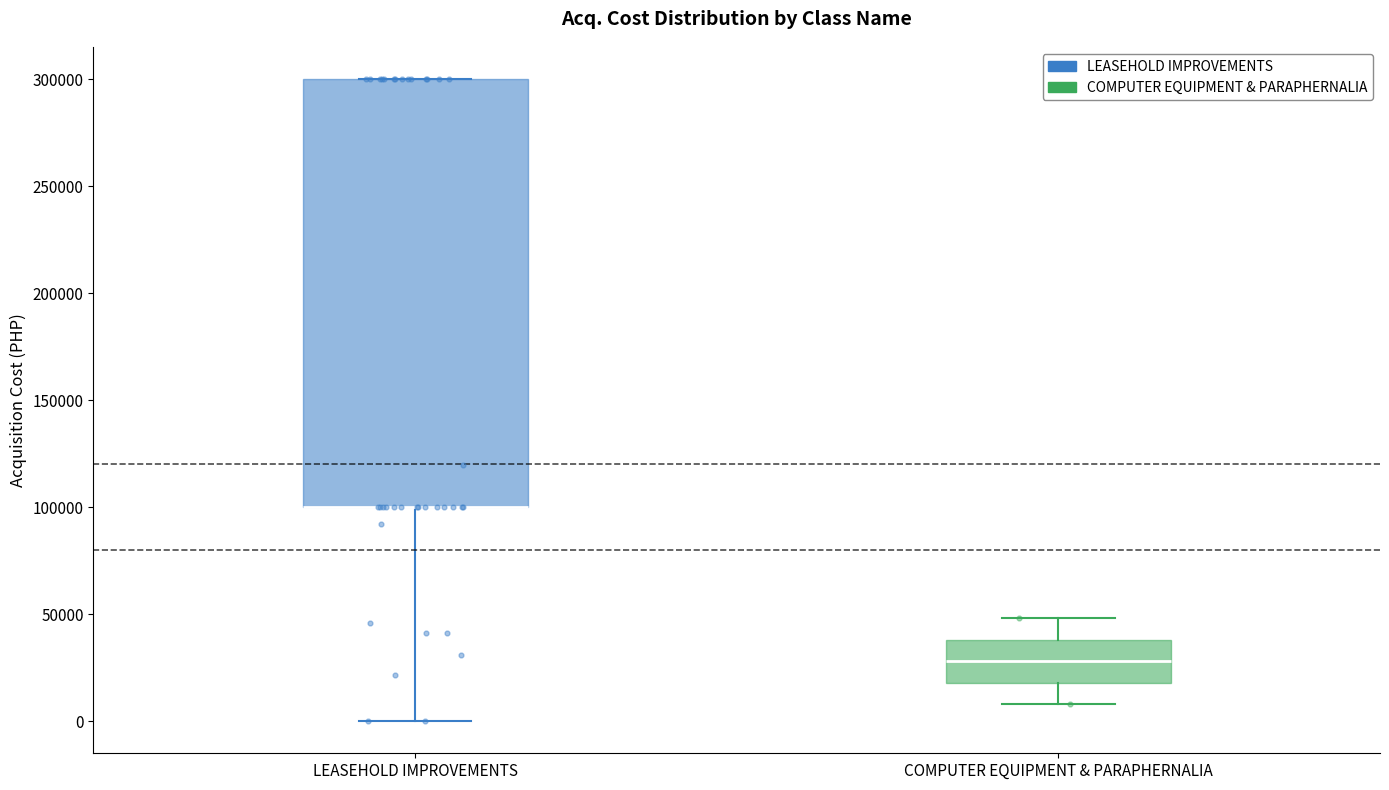

Where is the lower edge of the box for LEASEHOLD IMPROVEMENTS on the y-axis? The values are not printed on the chart, so give them approximately, as read against the axis.

100000